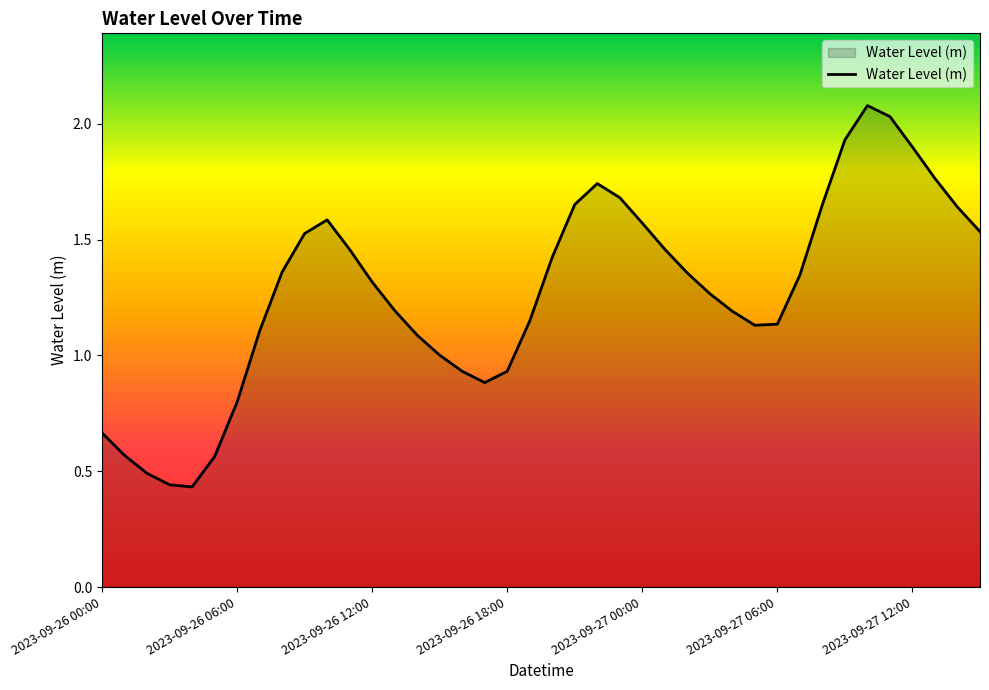

What is the maximum value shown in the chart?

2.1